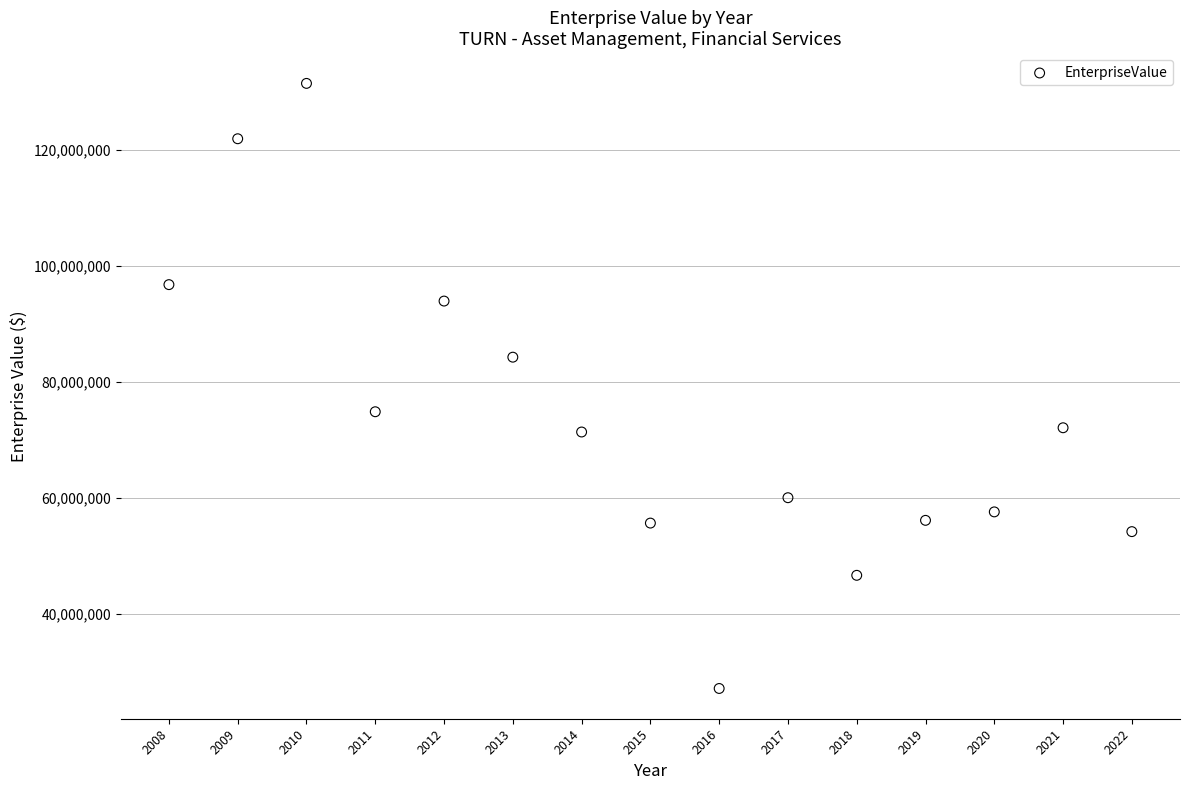

What is the range of X values (max minus min)?

14.0